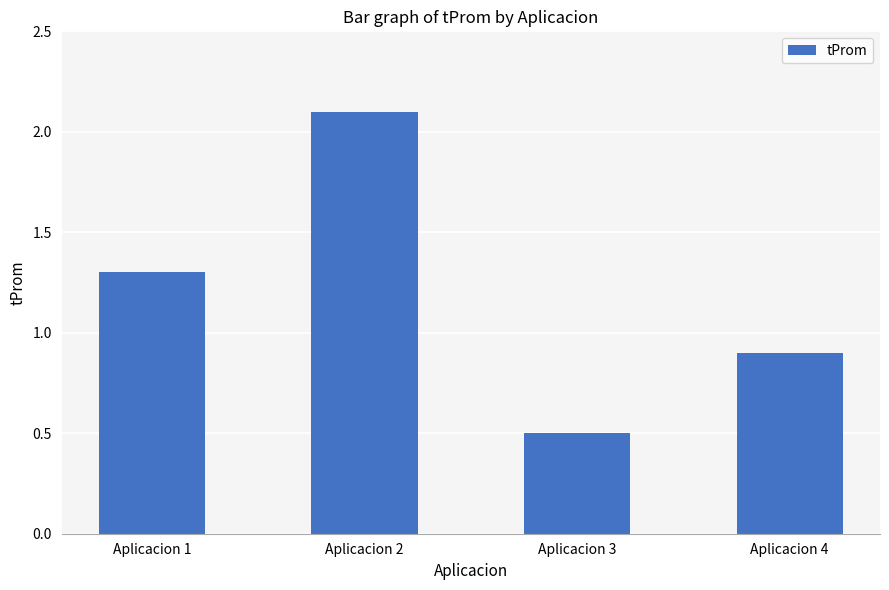

Which label corresponds to the largest value in the chart?

Aplicacion 2